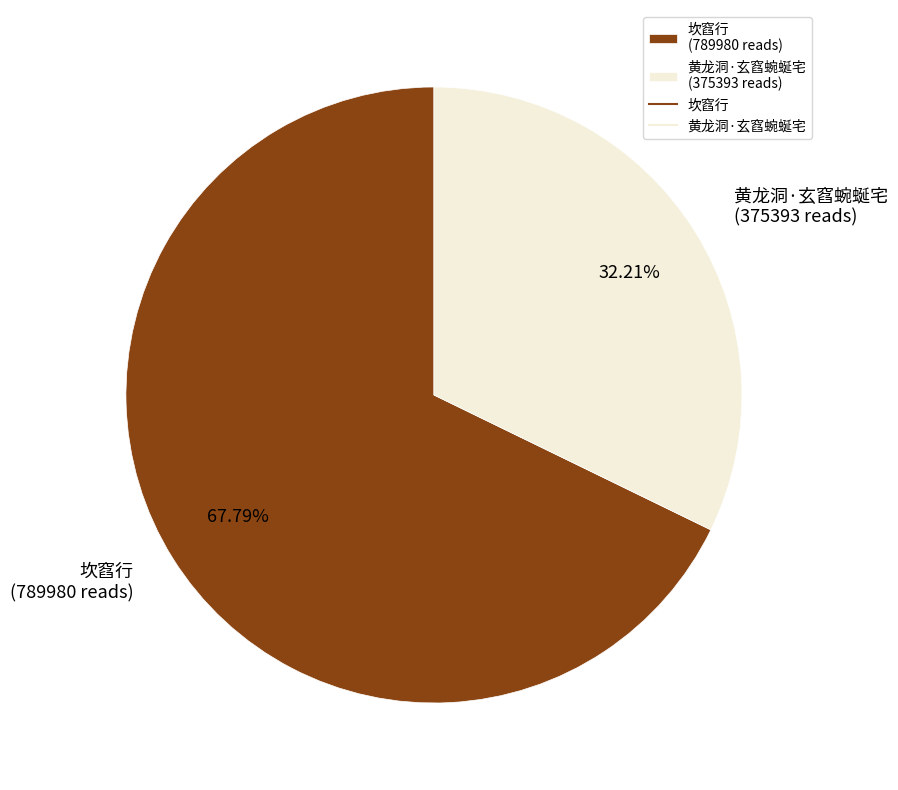

Count the number of slices in the pie.

2